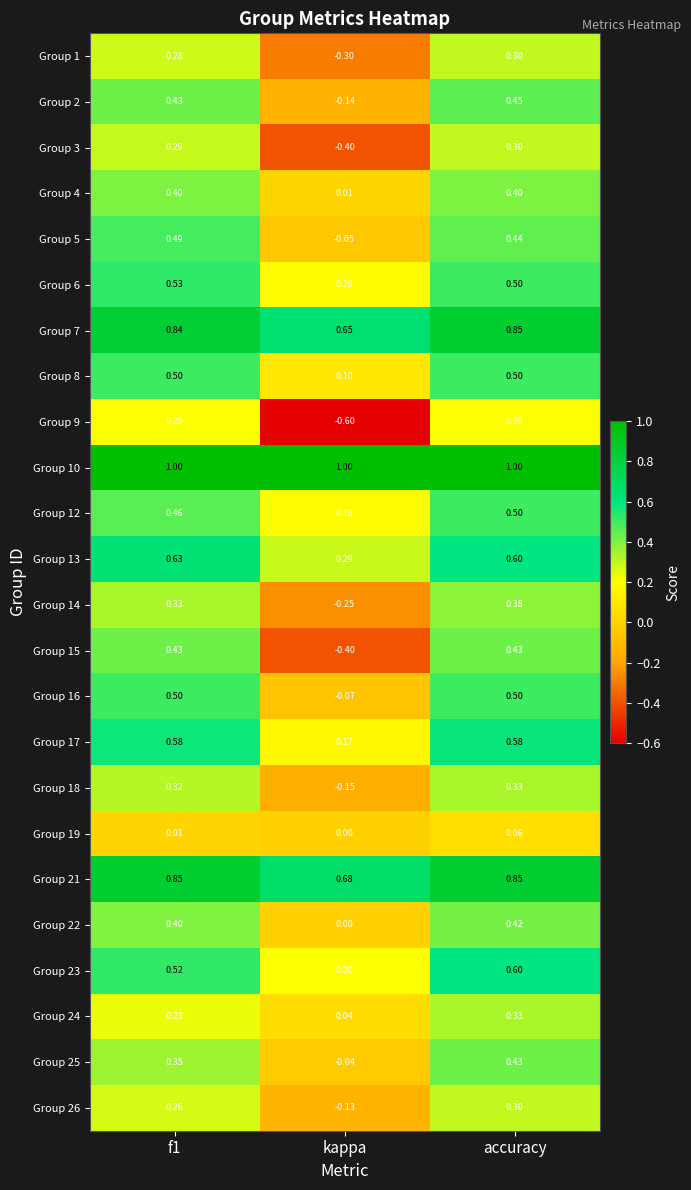

What is the spread (max minus min) of values at kappa?

1.6